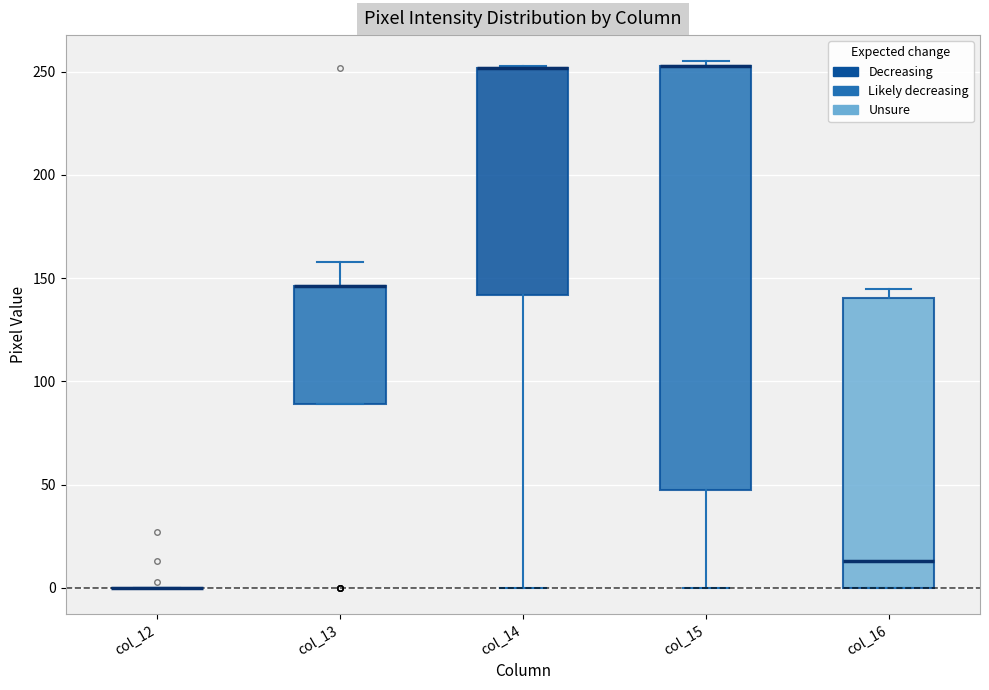

Where does the median line of the box for col_16 sit on the y-axis? The values are not printed on the chart, so give them approximately, as read against the axis.

15